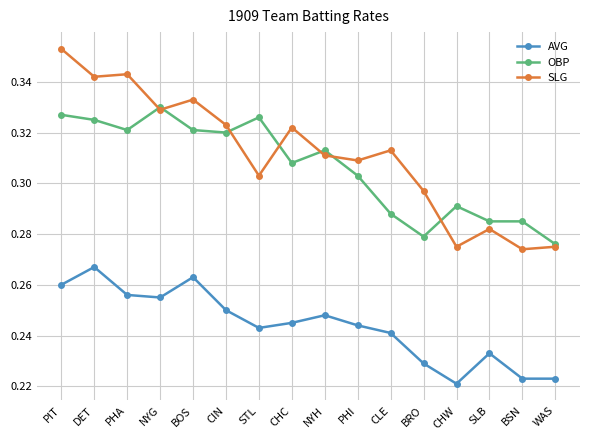

The value of OBP at PHI is 0.2. True or false?

False